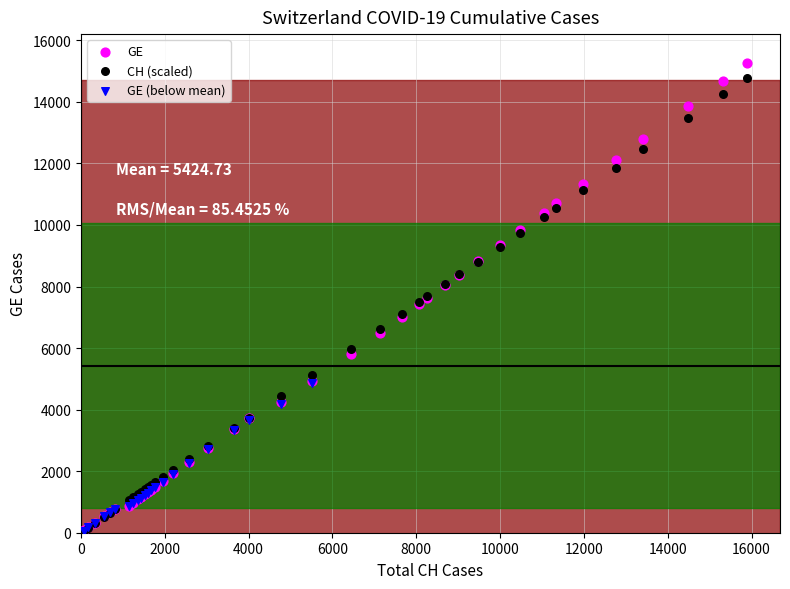

Which series has the widest spread of Y values?

GE